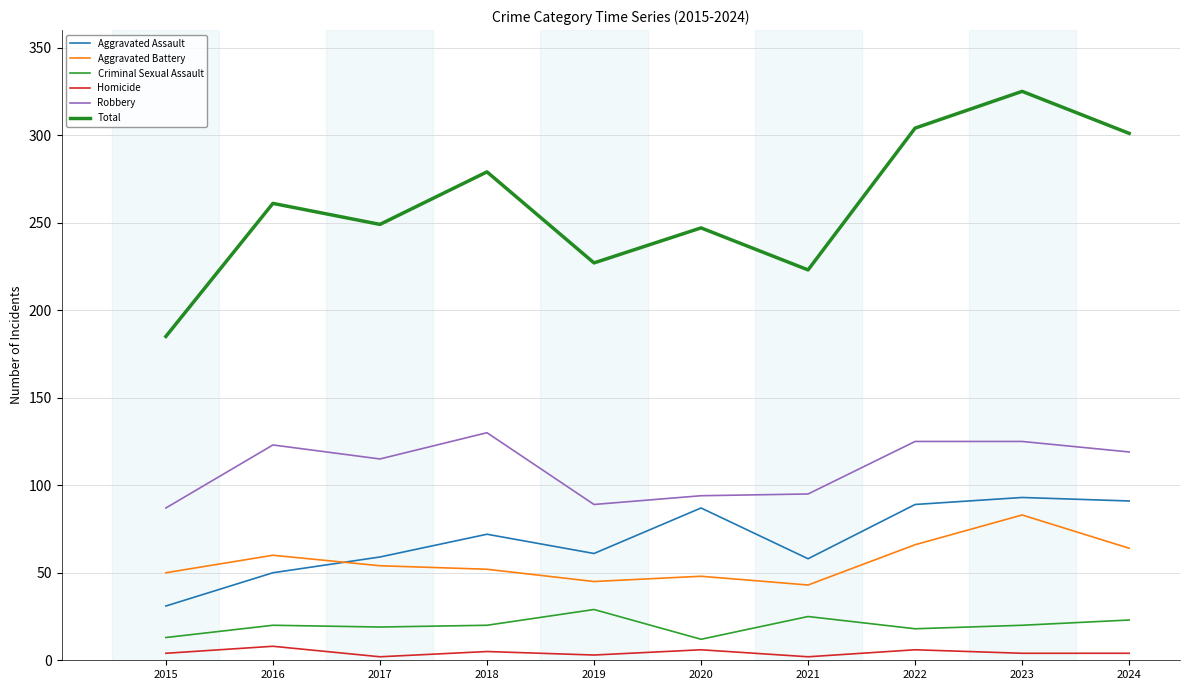

What is the greatest value displayed?

325